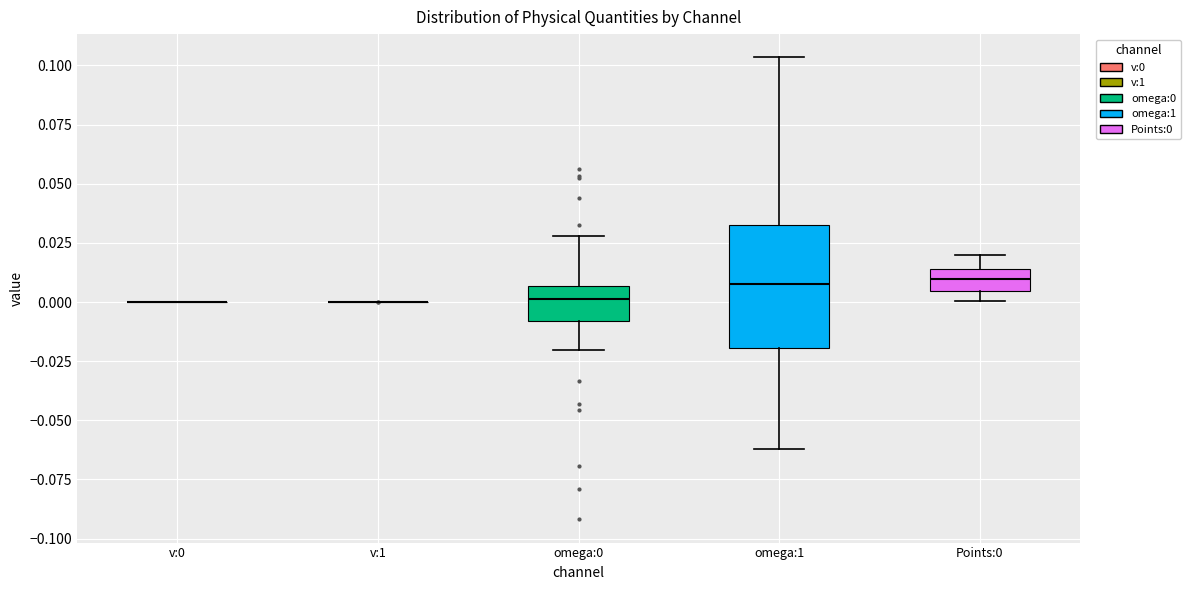

Which box is the tallest, from its lower edge to its upper edge?

omega:1